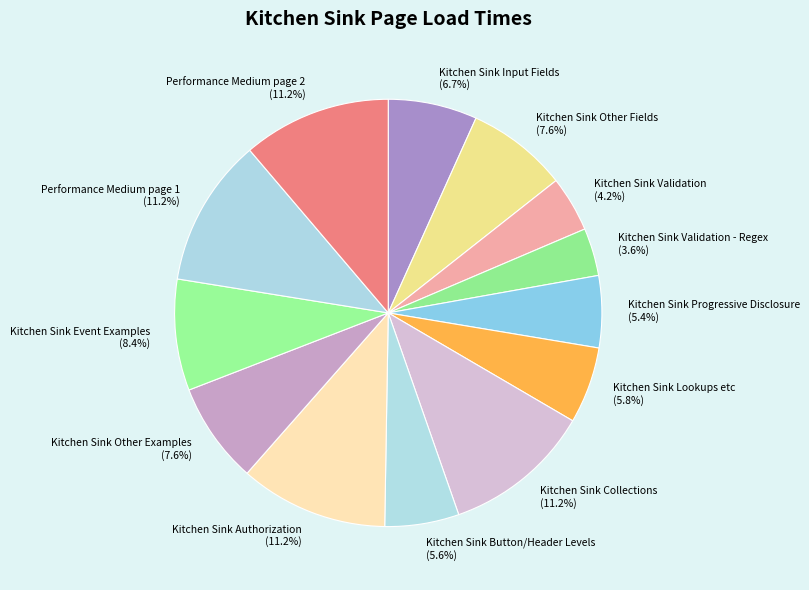

To the nearest percent, what is the combined percentage of Kitchen Sink Other Fields and Kitchen Sink Progressive Disclosure?

13%